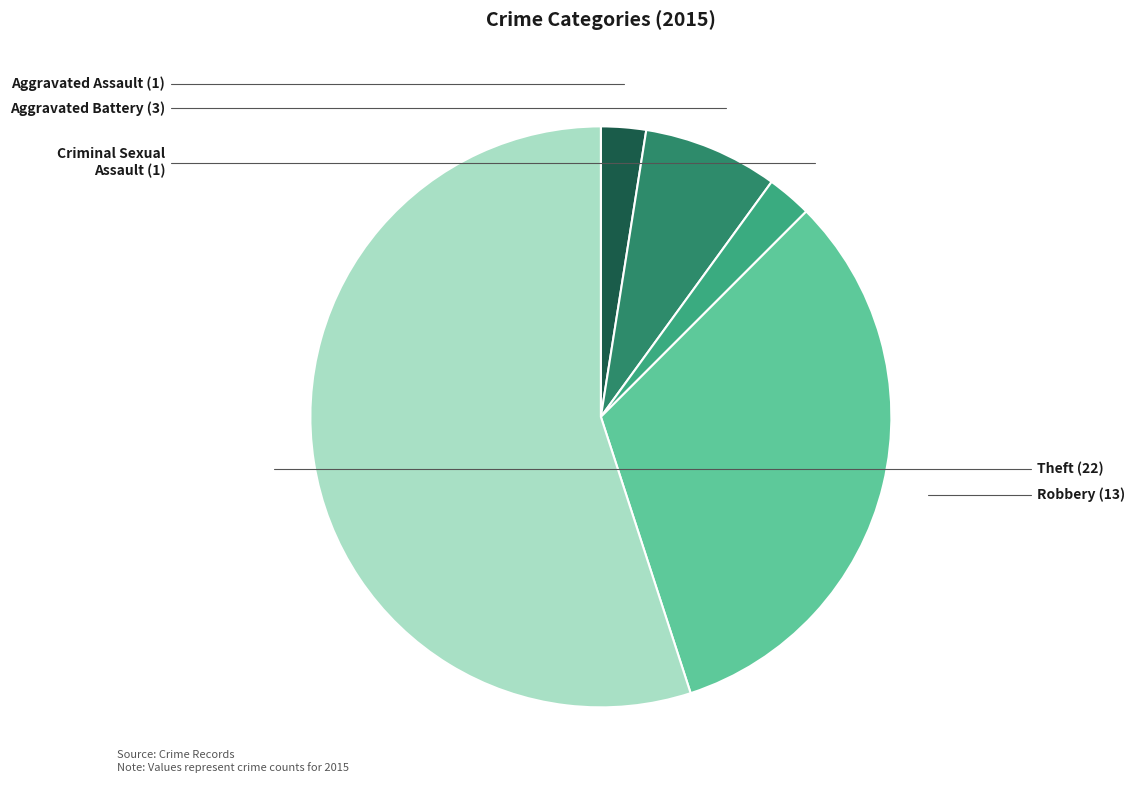

The Criminal Sexual Assault slice represents 14% of the pie. True or false?

False